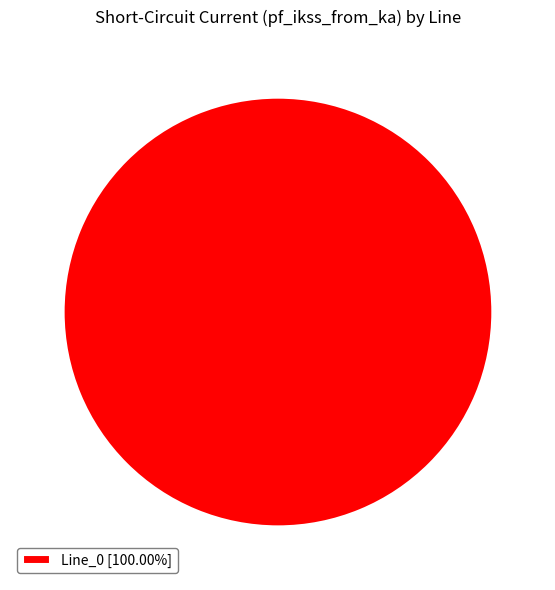

Is there any slice that represents more than half of the pie?

Yes